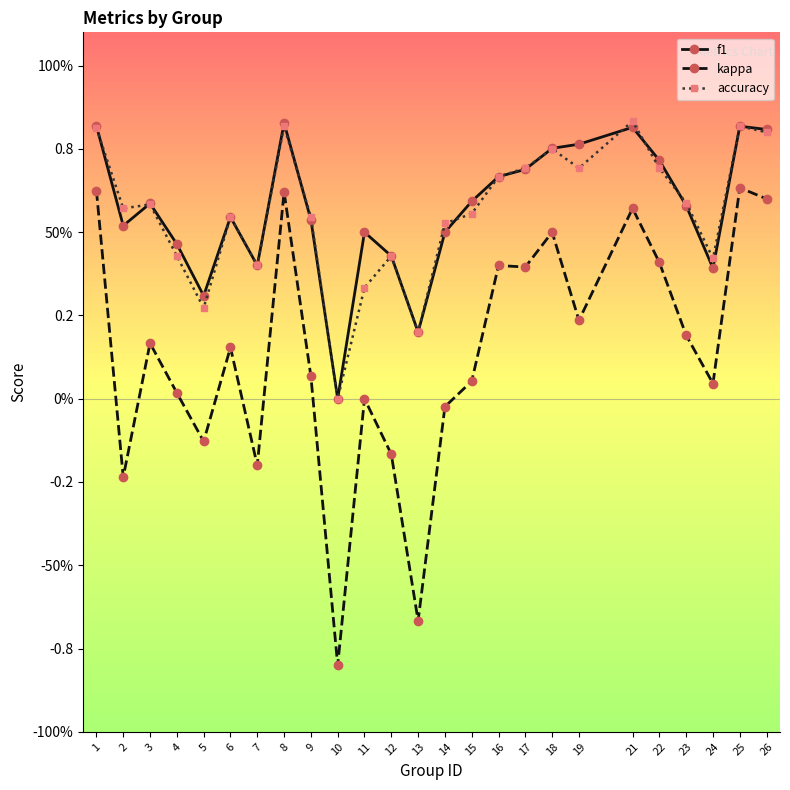

What is the sum of all accuracy values?

14.0